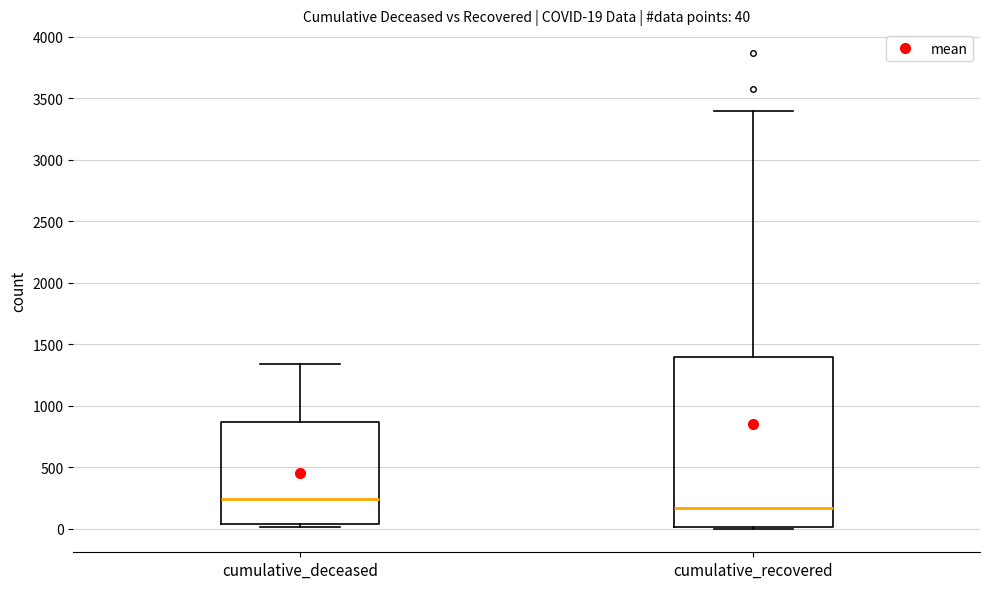

Which box is the tallest, from its lower edge to its upper edge?

cumulative_recovered